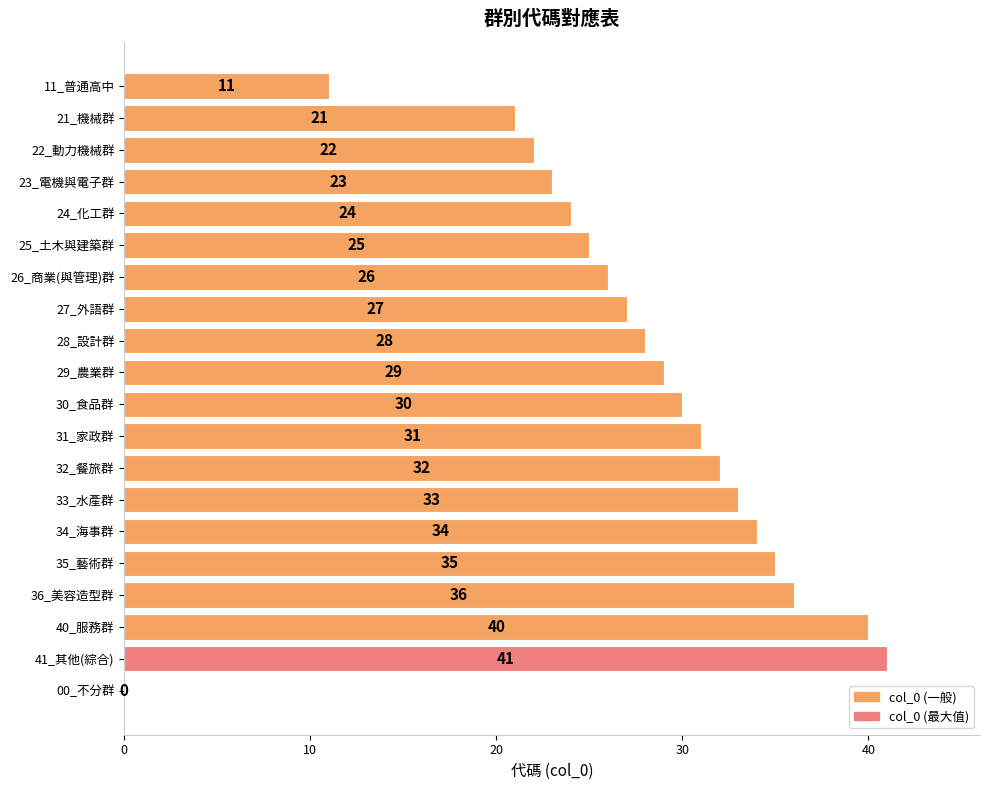

How many positive values are there?

19